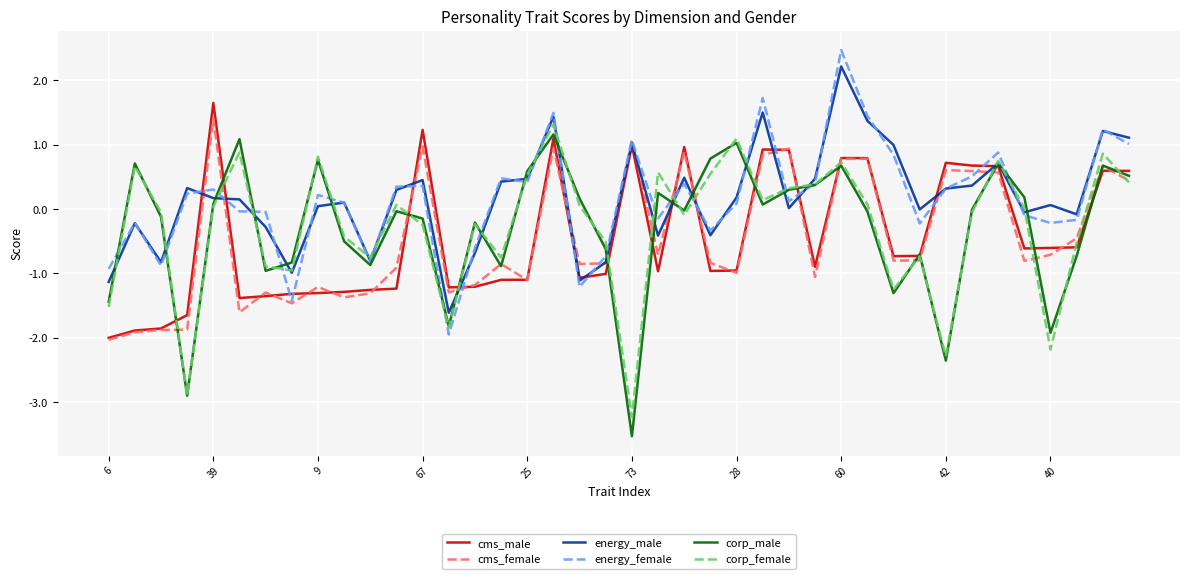

What is the maximum value for cms_female?

1.4